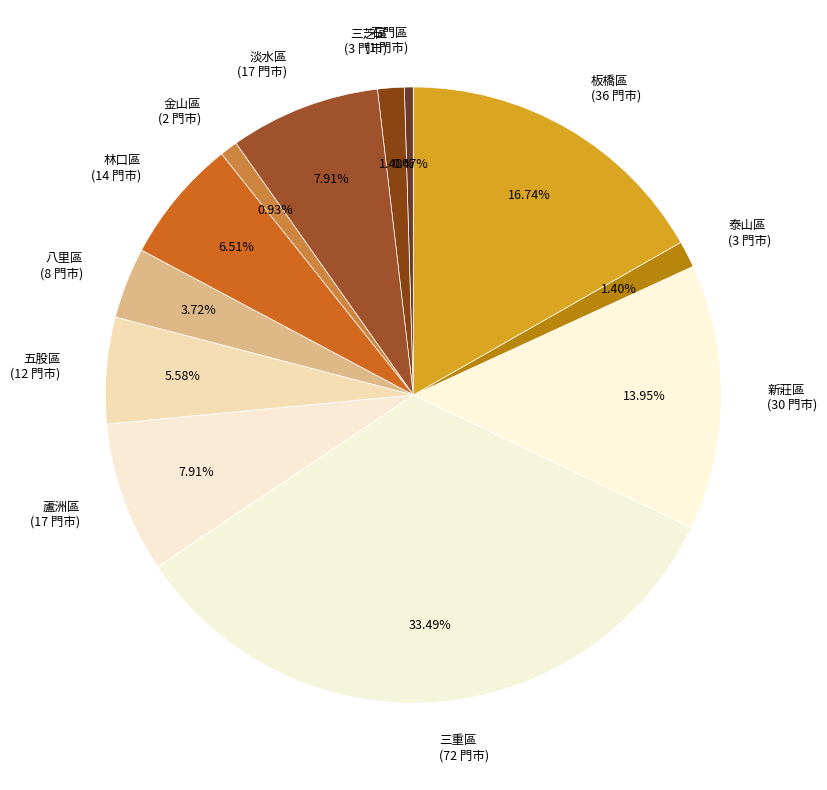

Is there any slice that represents more than half of the pie?

No